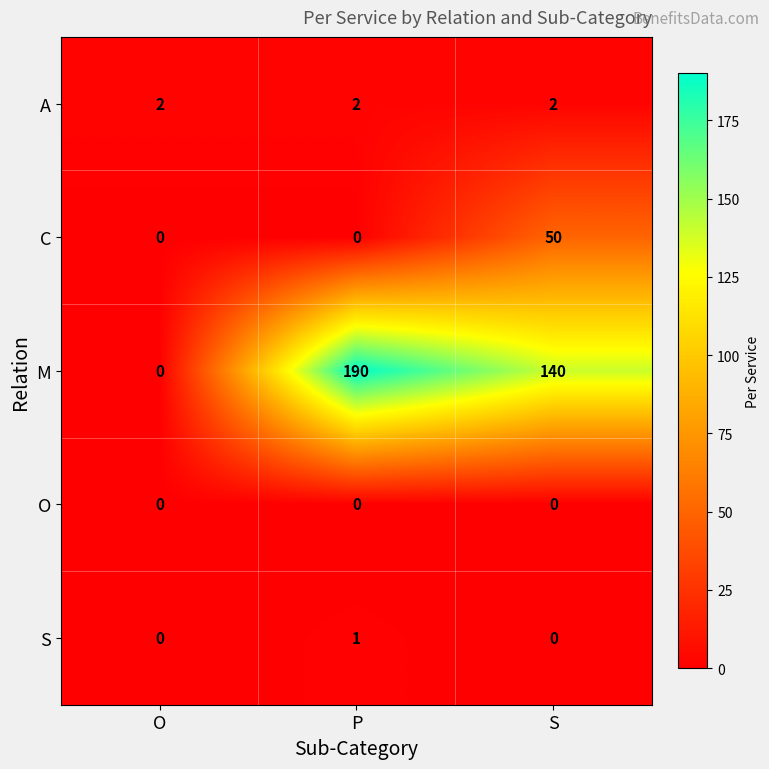

How many categories are shown in the chart?

3